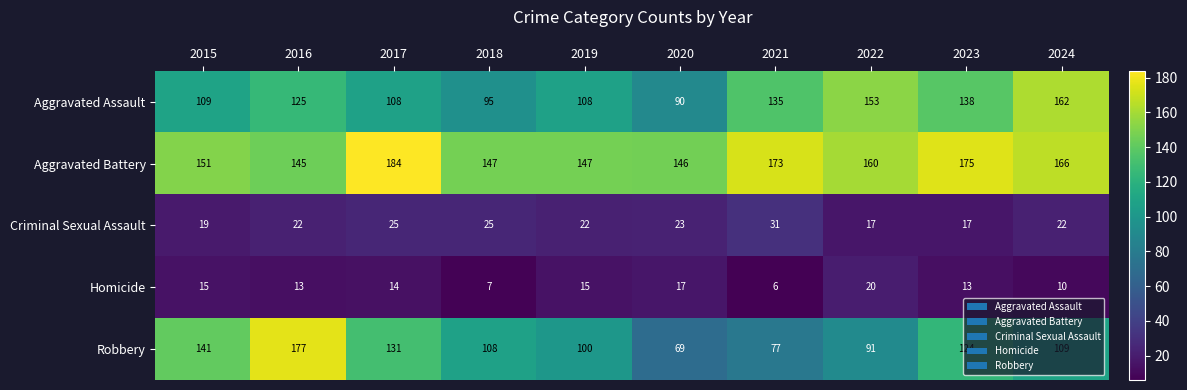

How many distinct data groups are displayed?

5